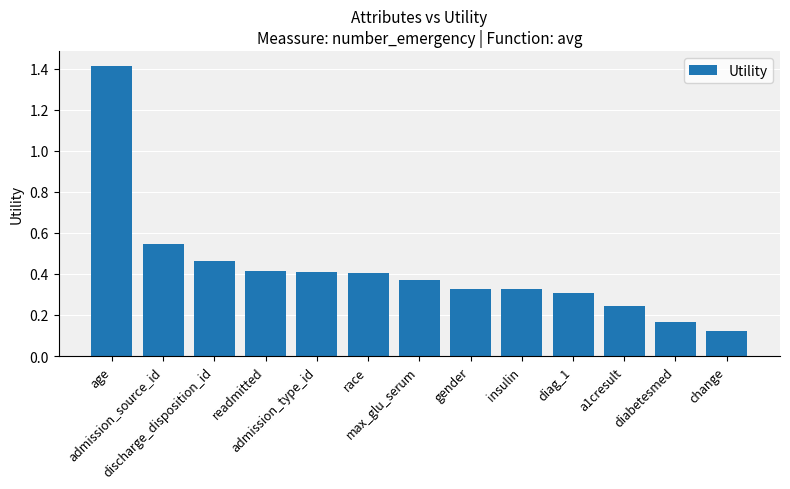

What is the maximum value shown in the chart?

1.4